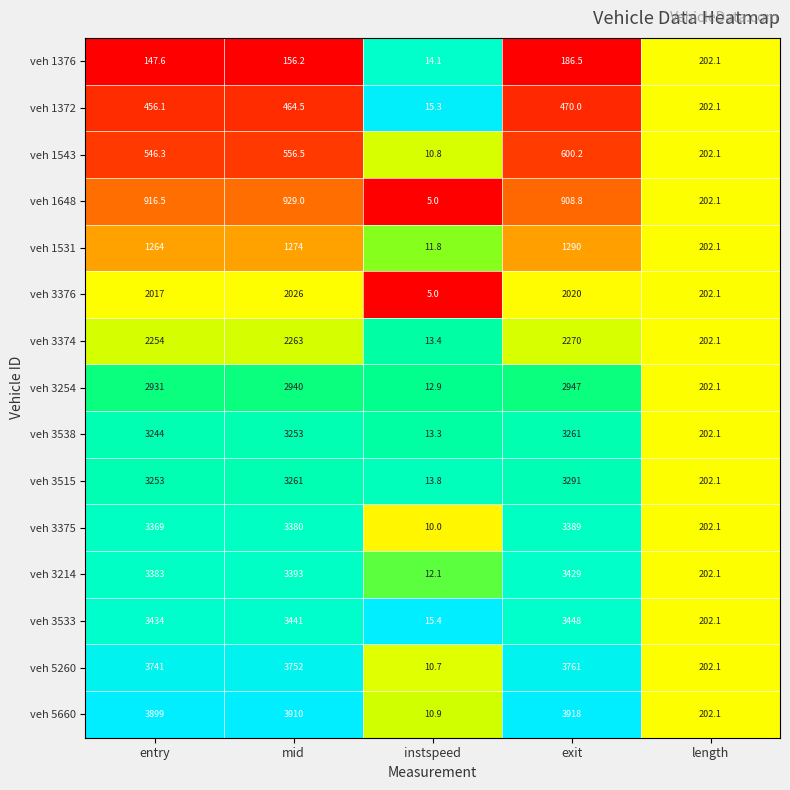

What is the total value across all series at instspeed?

174.5